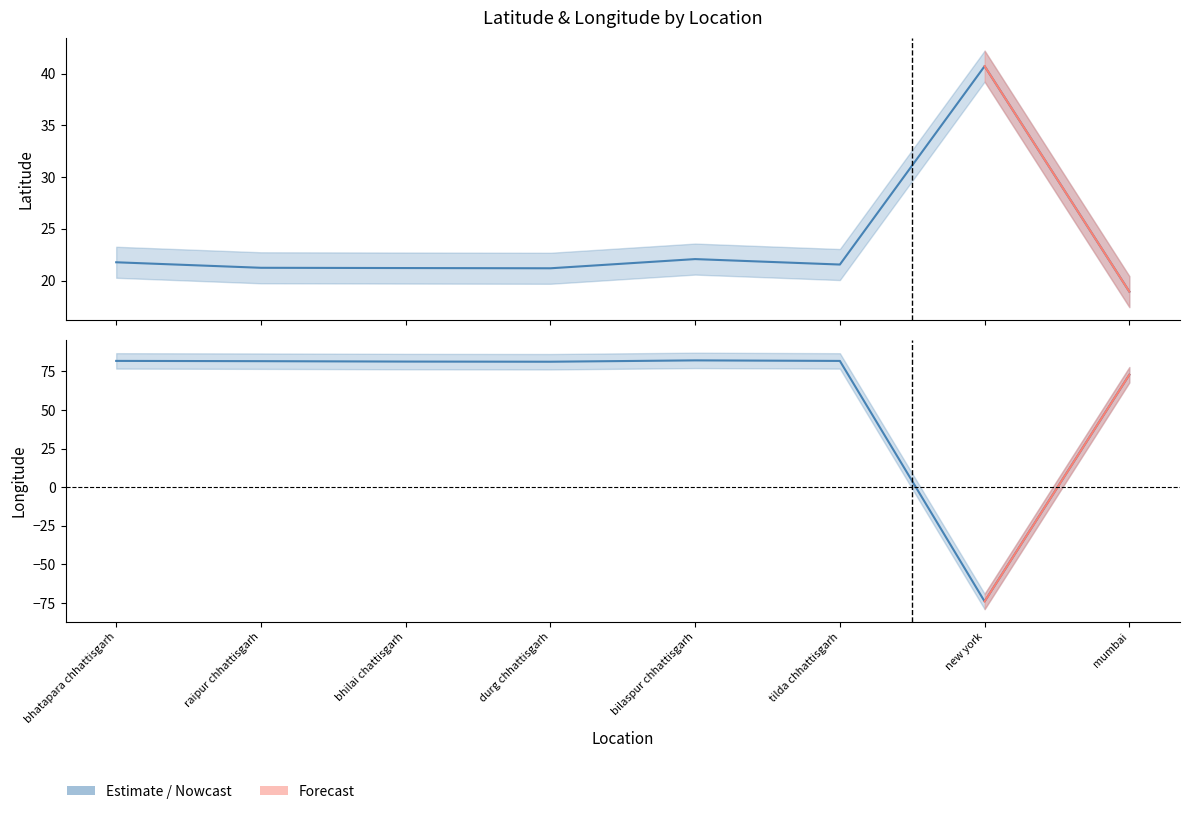

What is the approximate value at tilda chhattisgarh?

81.8